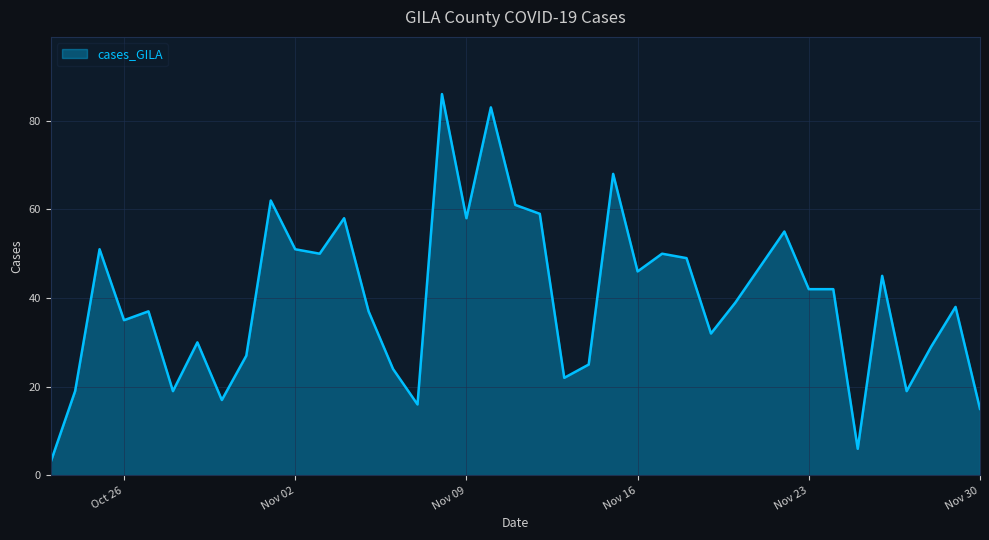

What is the difference between the maximum and minimum values?

83